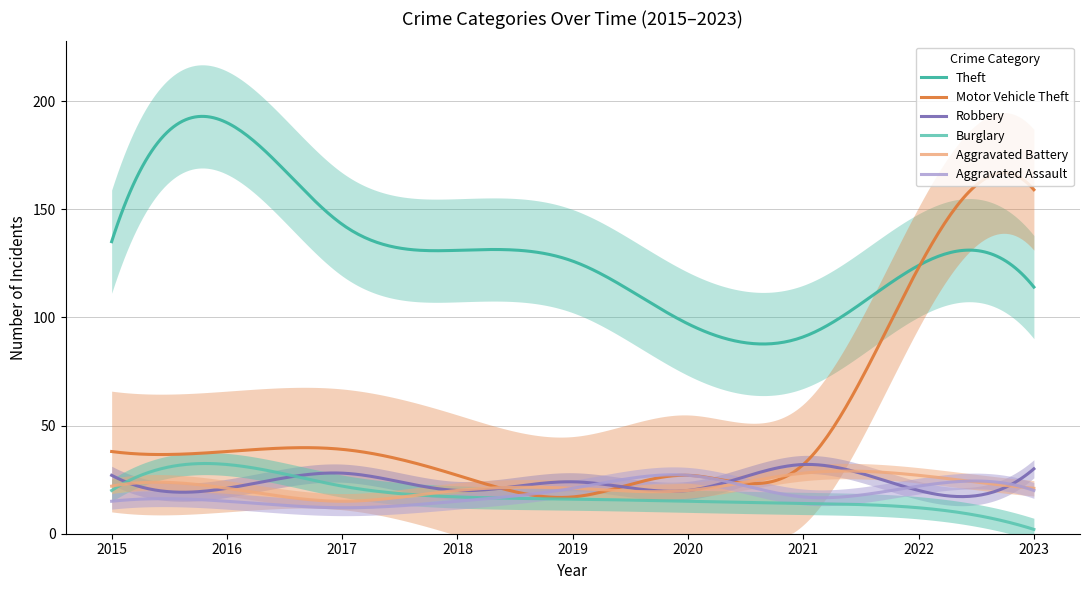

Reading left to right, what are all the values shown in this chart?

Theft: 2015=135	2016=190	2017=143	2018=131	2019=126	2020=97	2021=91	2022=124	2023=114
Motor Vehicle Theft: 2015=38	2016=38	2017=39	2018=27	2019=17	2020=27	2021=32	2022=123	2023=159
Robbery: 2015=27	2016=21	2017=28	2018=20	2019=24	2020=20	2021=32	2022=20	2023=30
Burglary: 2015=20	2016=32	2017=22	2018=17	2019=16	2020=15	2021=14	2022=12	2023=2
Aggravated Battery: 2015=22	2016=21	2017=15	2018=20	2019=21	2020=20	2021=28	2022=27	2023=21
Aggravated Assault: 2015=15	2016=15	2017=12	2018=15	2019=21	2020=27	2021=17	2022=22	2023=20